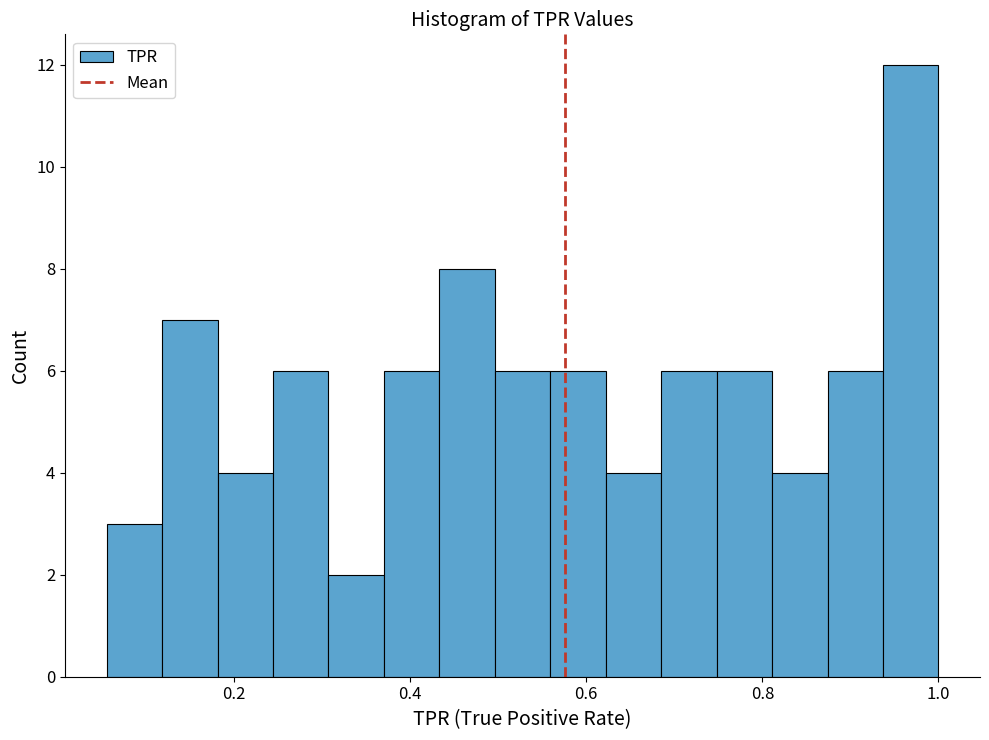

Read against the x-axis, roughly where is the centre of the tallest bar?

0.96